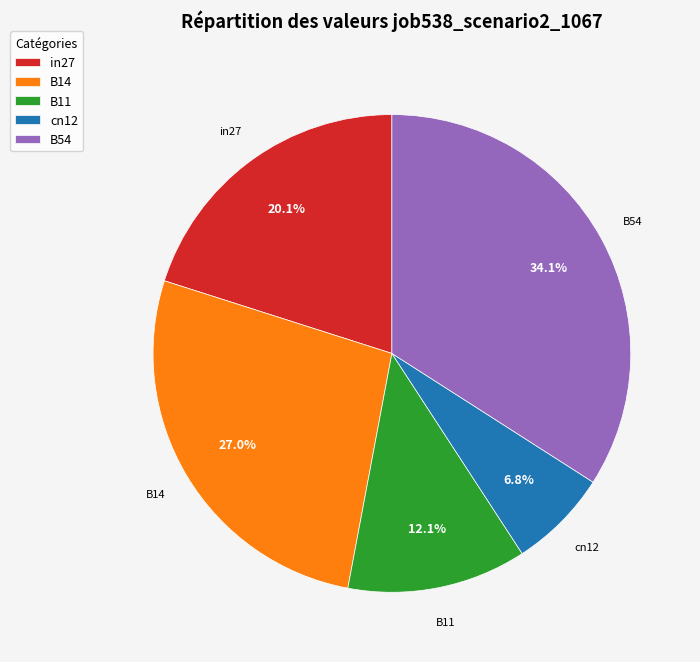

Which category has the biggest portion of the pie?

B54